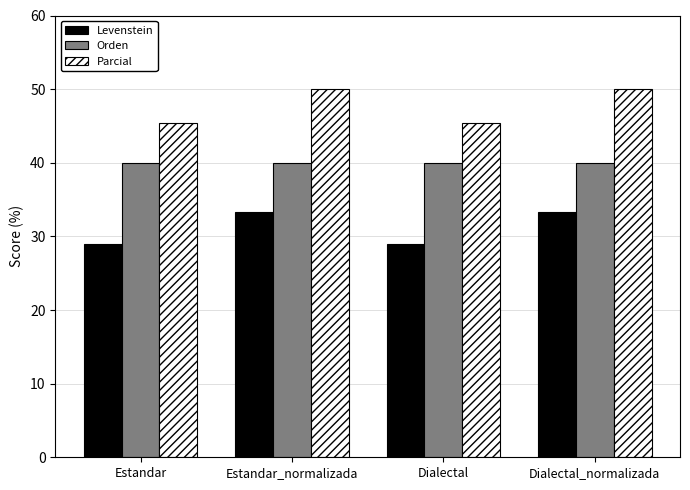

List the series in order of their overall mean, lowest first.

Levenstein, Orden, Parcial